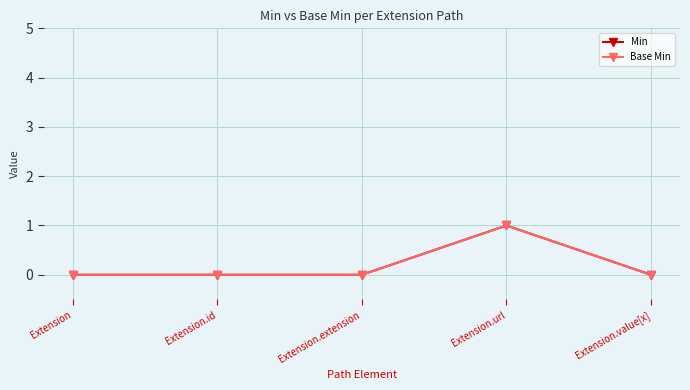

What is the difference between the maximum and minimum values in the Min series?

1